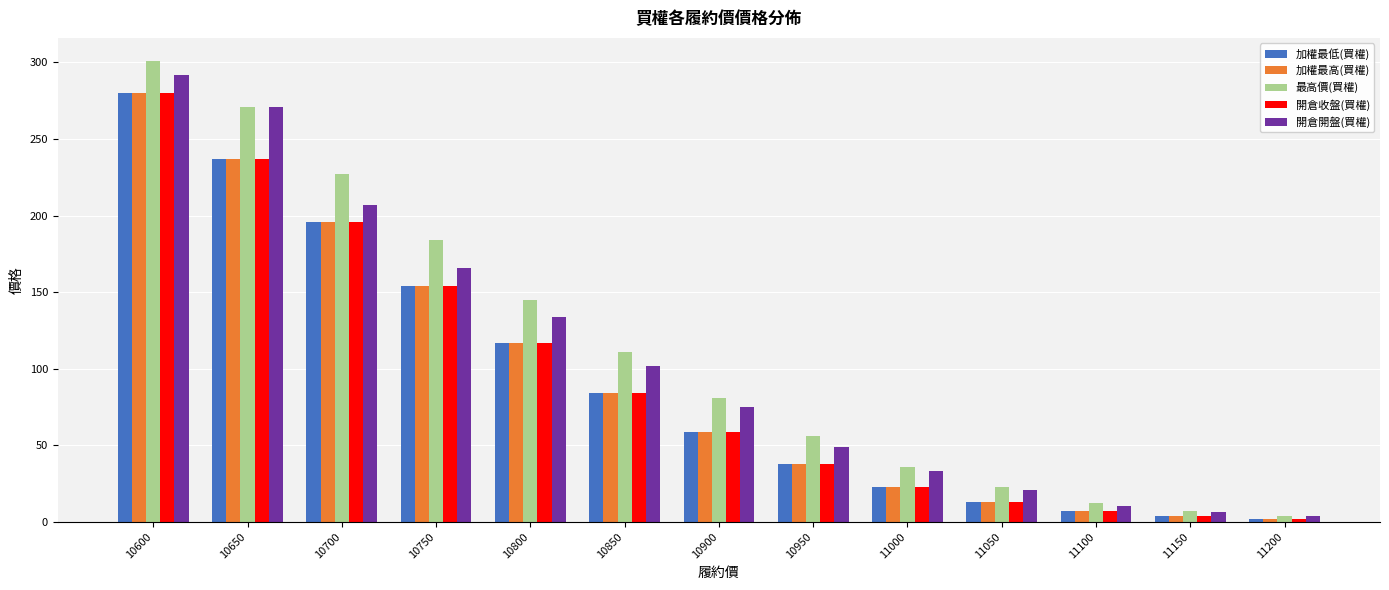

Where does the 開倉收盤(買權) series first go above 59?

10600